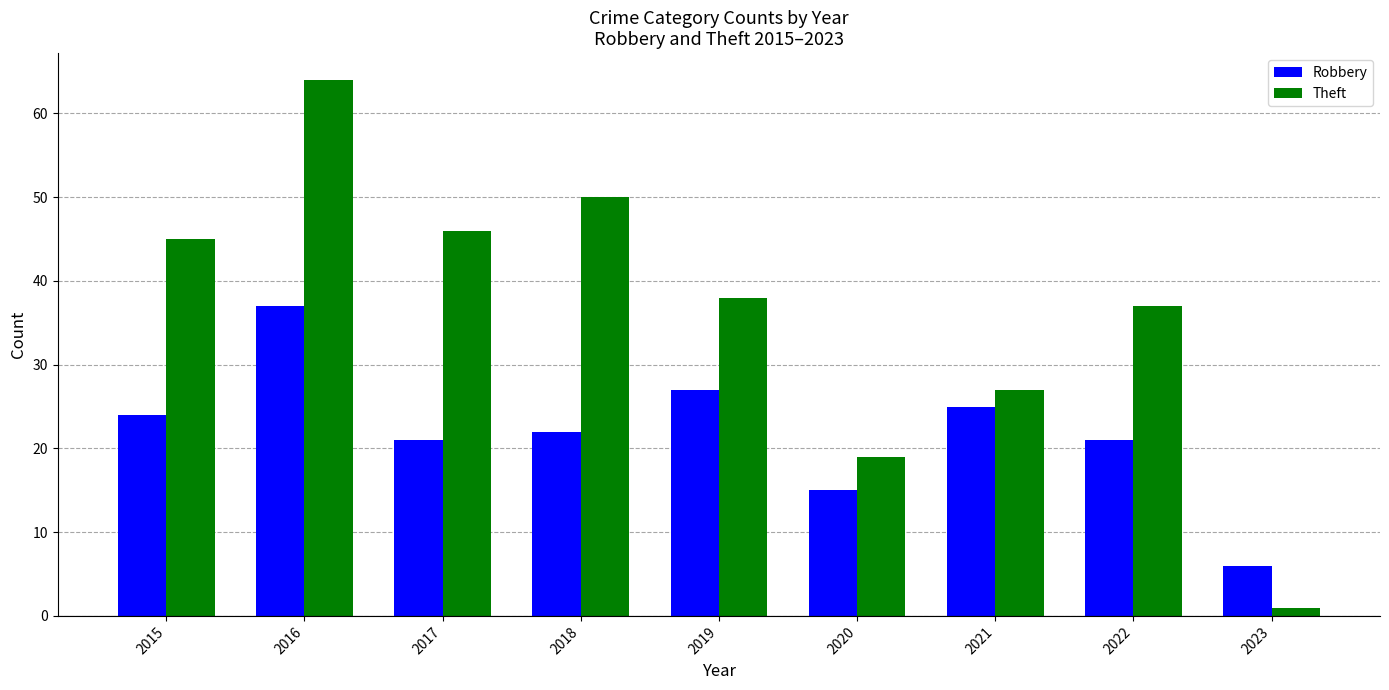

At which label does Robbery reach its minimum?

2023